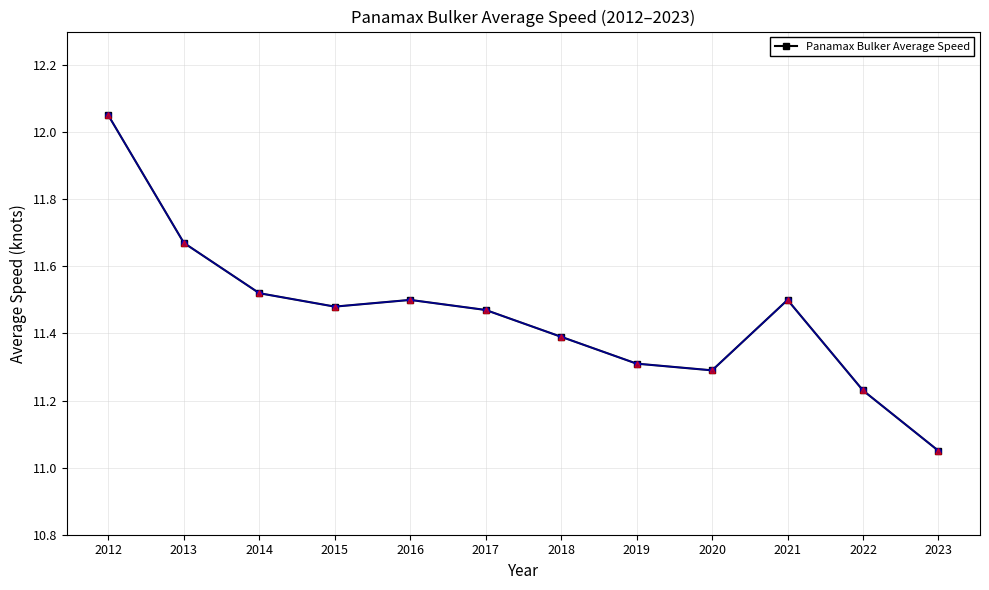

Count the number of categories in the chart.

12